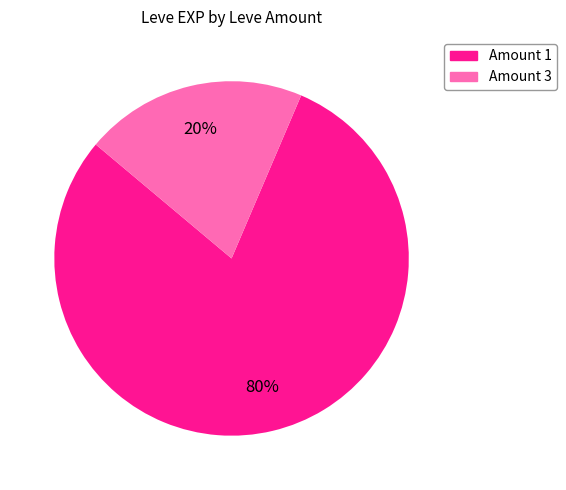

Is there any slice that represents more than half of the pie?

Yes